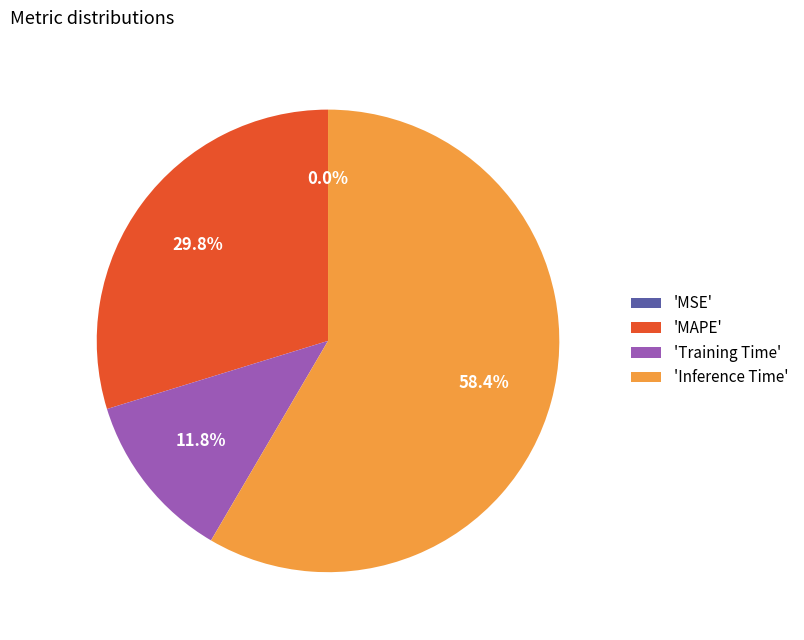

How much of the chart is everything except 'Inference Time'?

41.6%